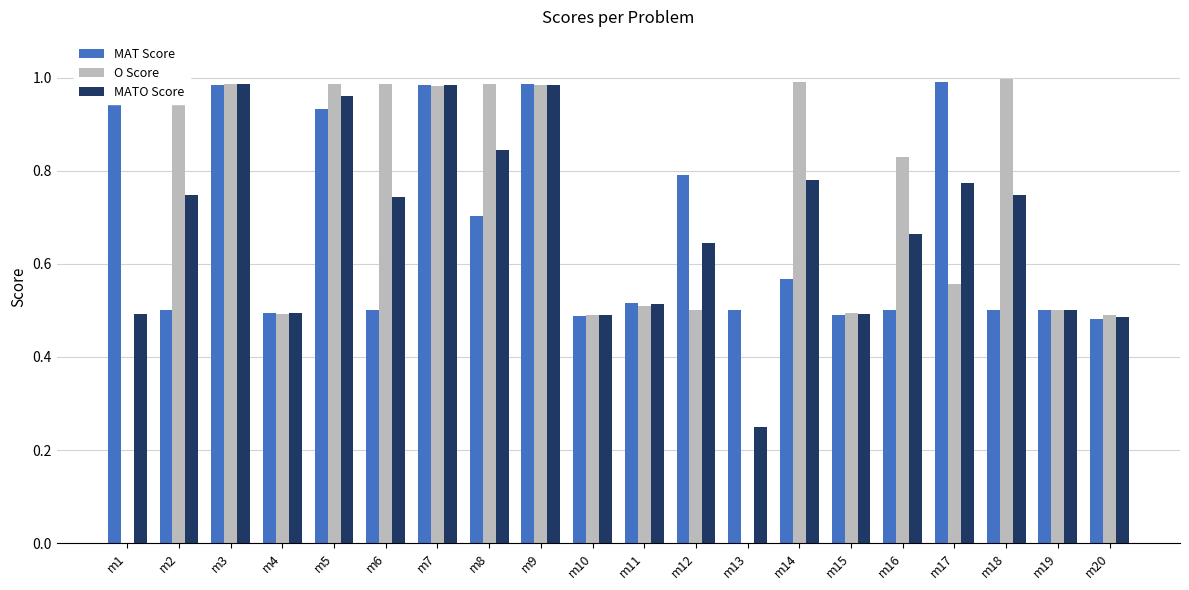

What value does the MAT Score series have at m10?

0.5